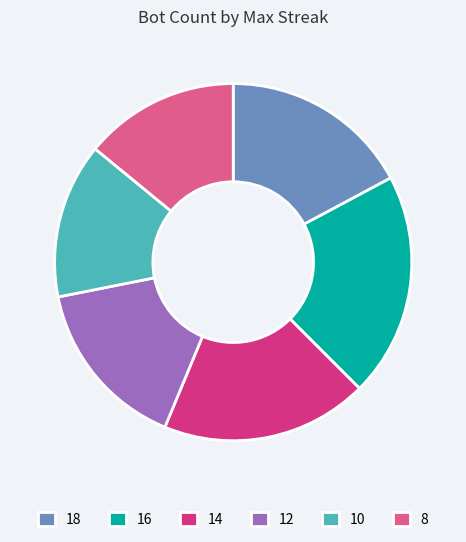

Is it true that 14 is 19% of the pie?

True